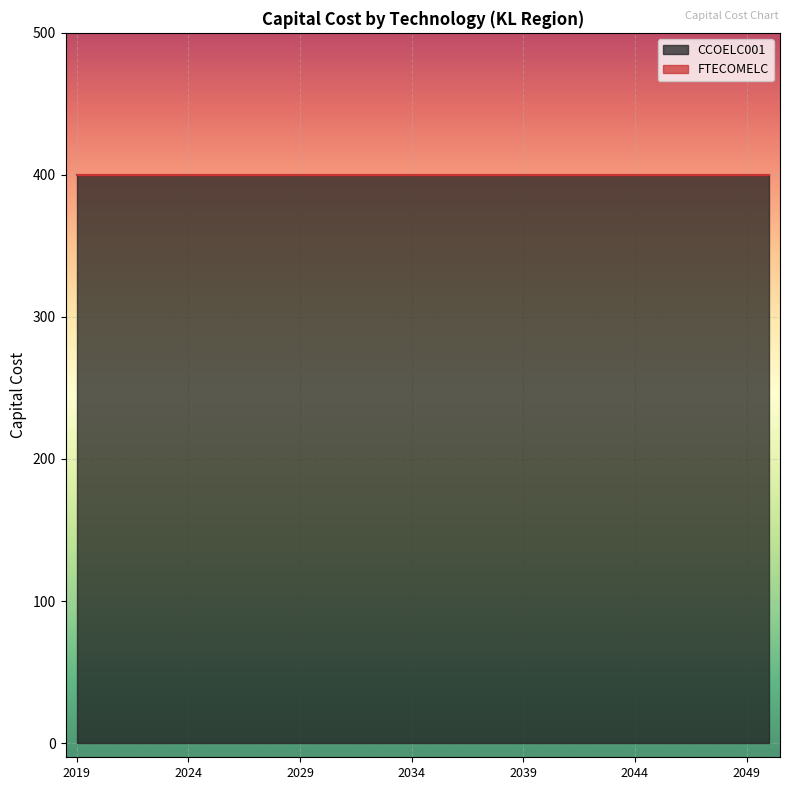

At which label does FTECOMELC reach its minimum?

2019